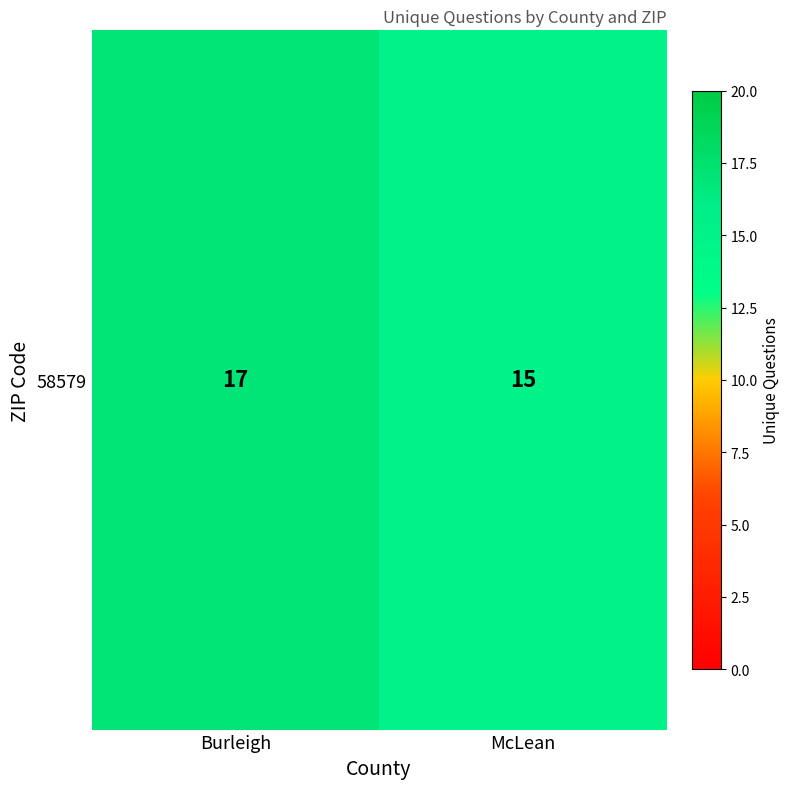

Which has a higher value, McLean or Burleigh?

Burleigh